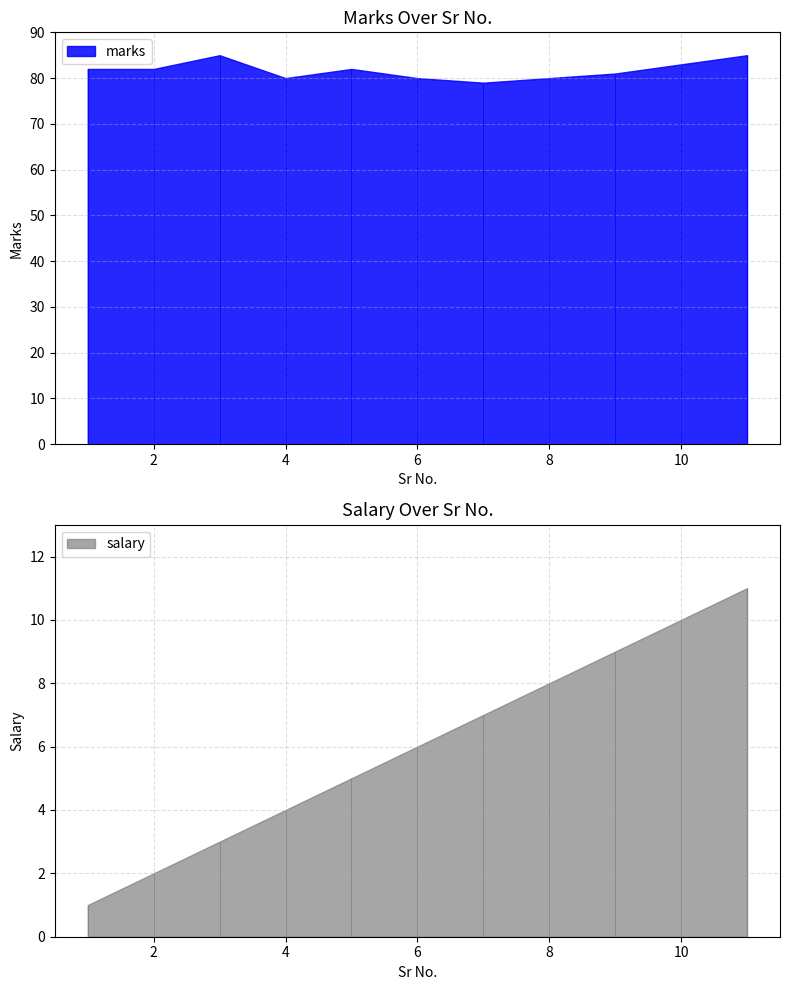

Read the marks value at 6.

80